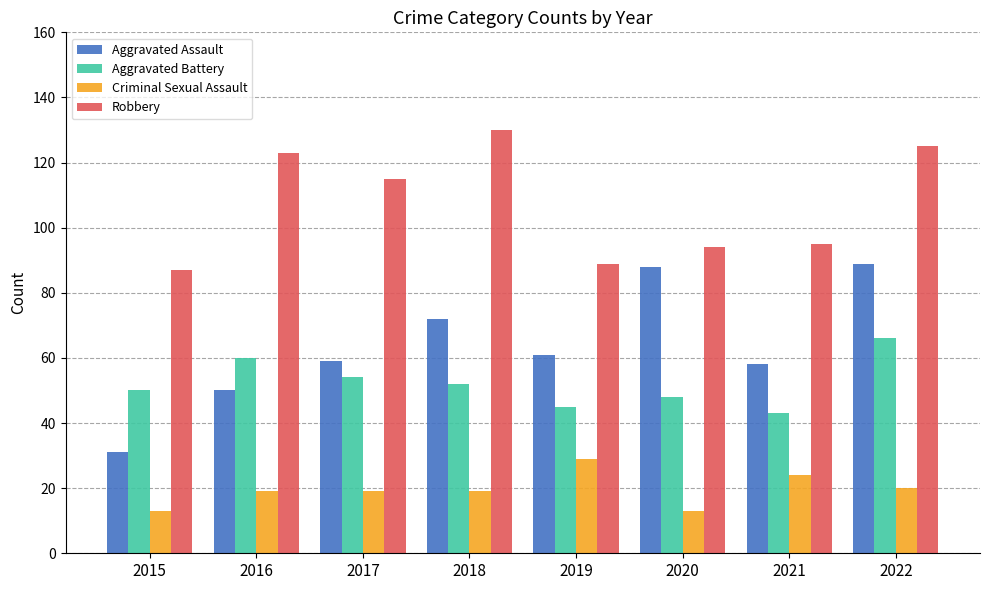

What is the value of the Aggravated Battery bar at the 7th from the left?

43